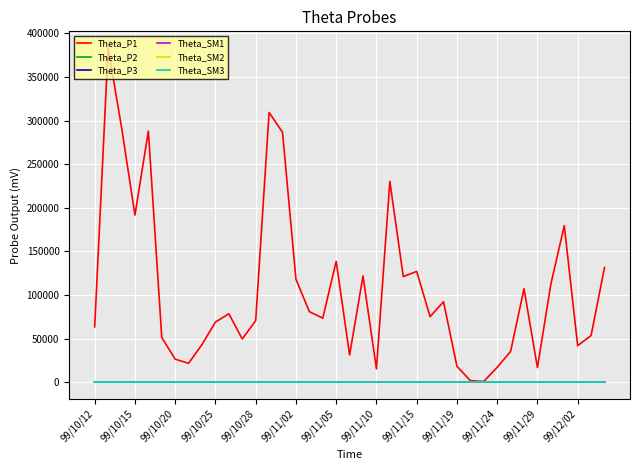

What is the average value of the Theta_SM1 series?

0.7